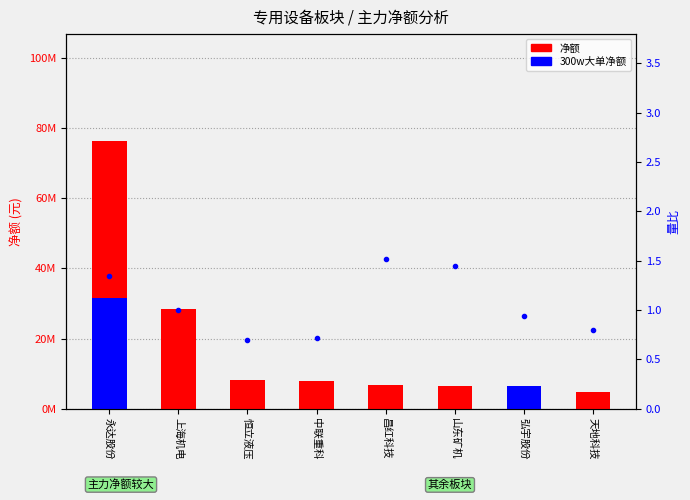

How many groups of bars are there?

8